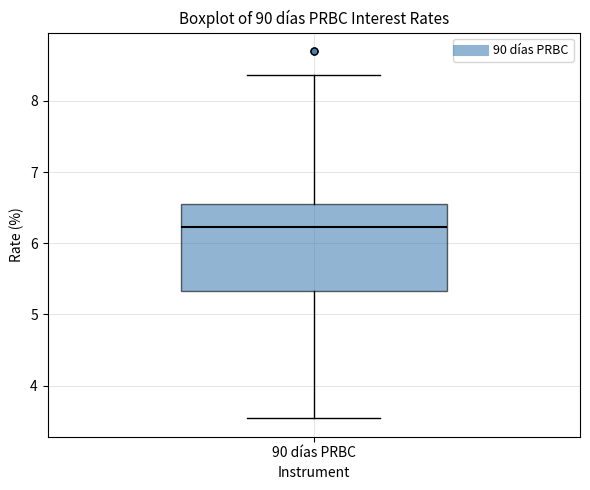

Transcribe this box plot: give where the median line is, the range the box spans, and where the two whiskers end, as read against the y-axis. The values are not printed on the chart, so give them approximately, as read against the axis.

median 6.2, box 5.3 to 6.5, whiskers 3.5 to 8.4